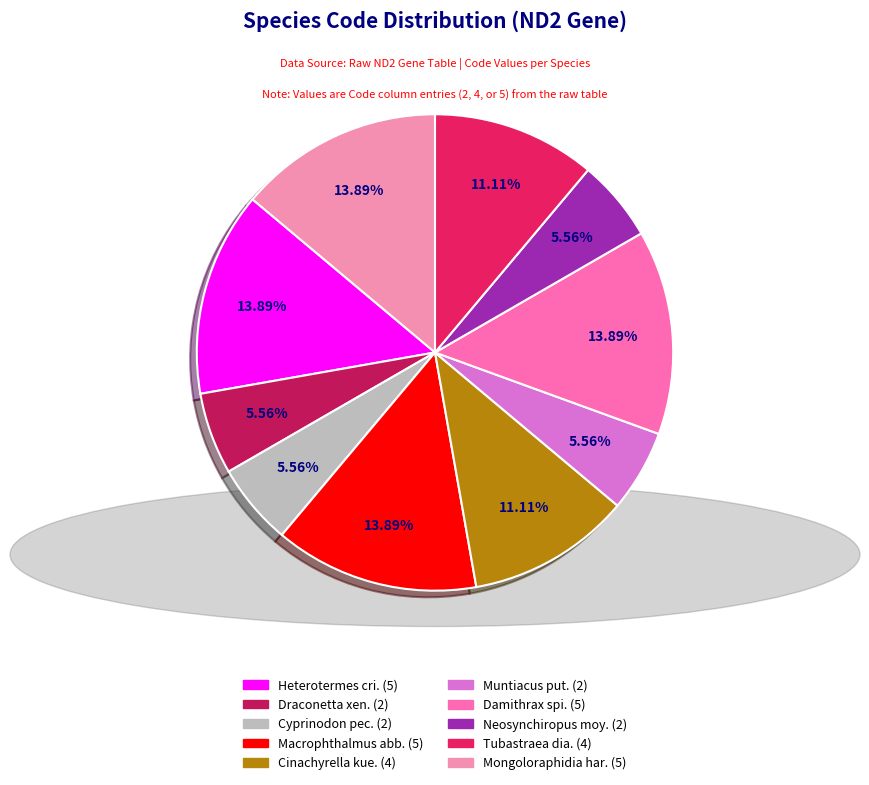

Is there a majority slice in this chart?

No